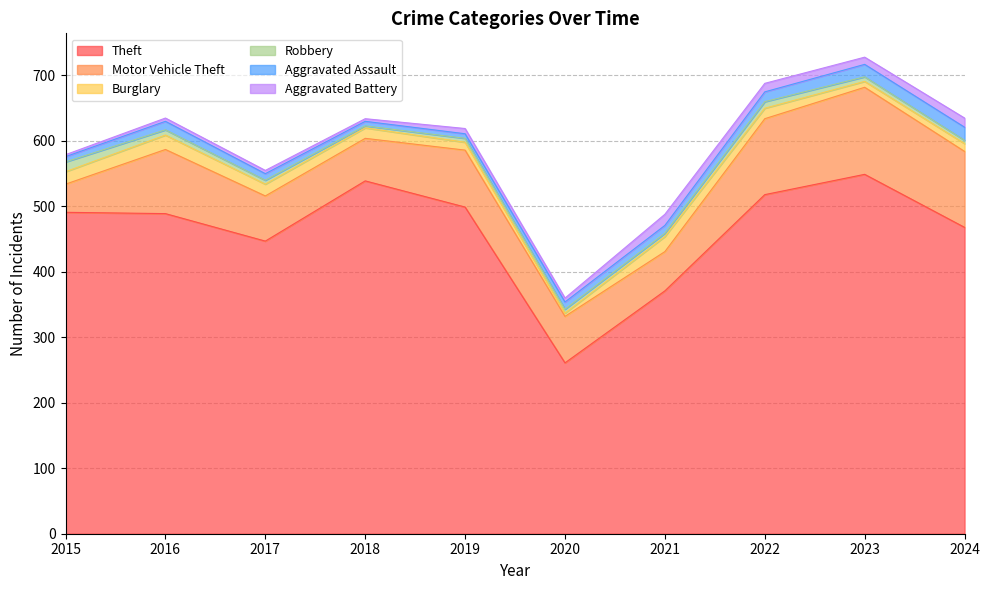

True or false: Theft and Burglary cross at least once.

False